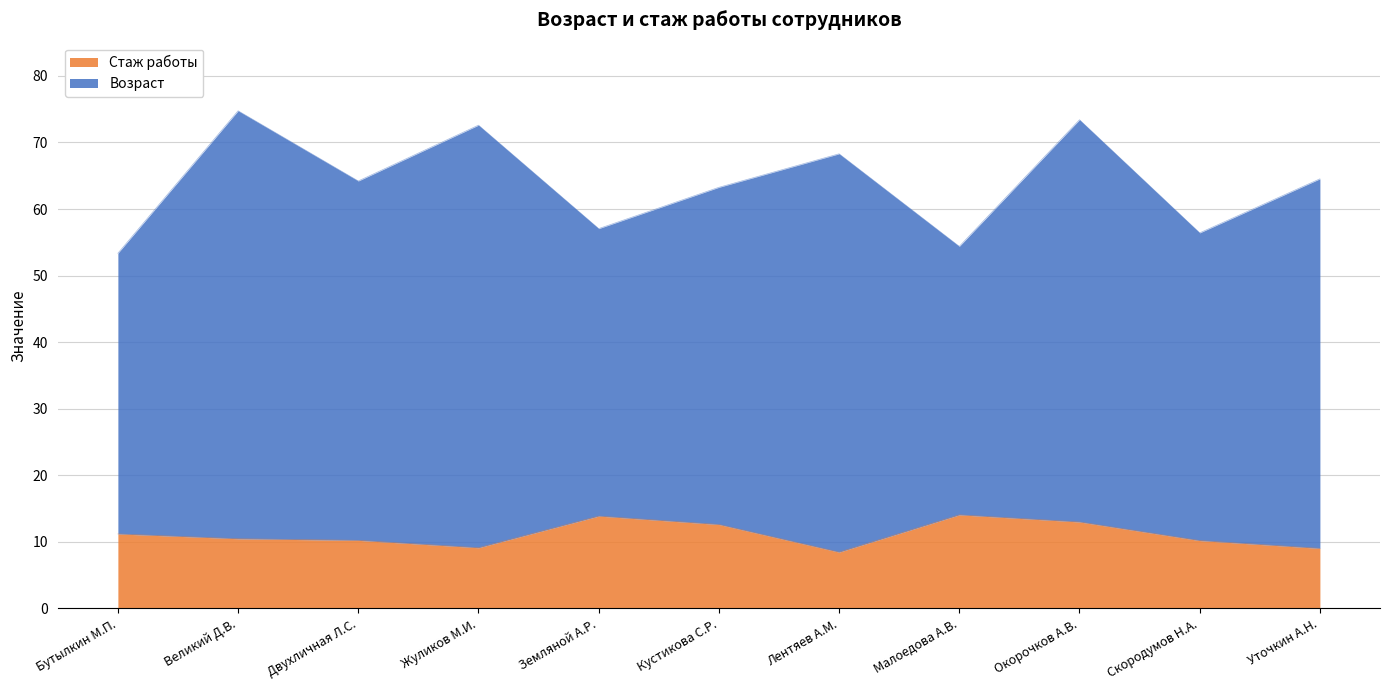

Reading right to left, list all the values displayed in this chart.

9.0	10.2	13.0	14.1	8.4	12.6	13.9	9.1	10.2	10.5	11.2